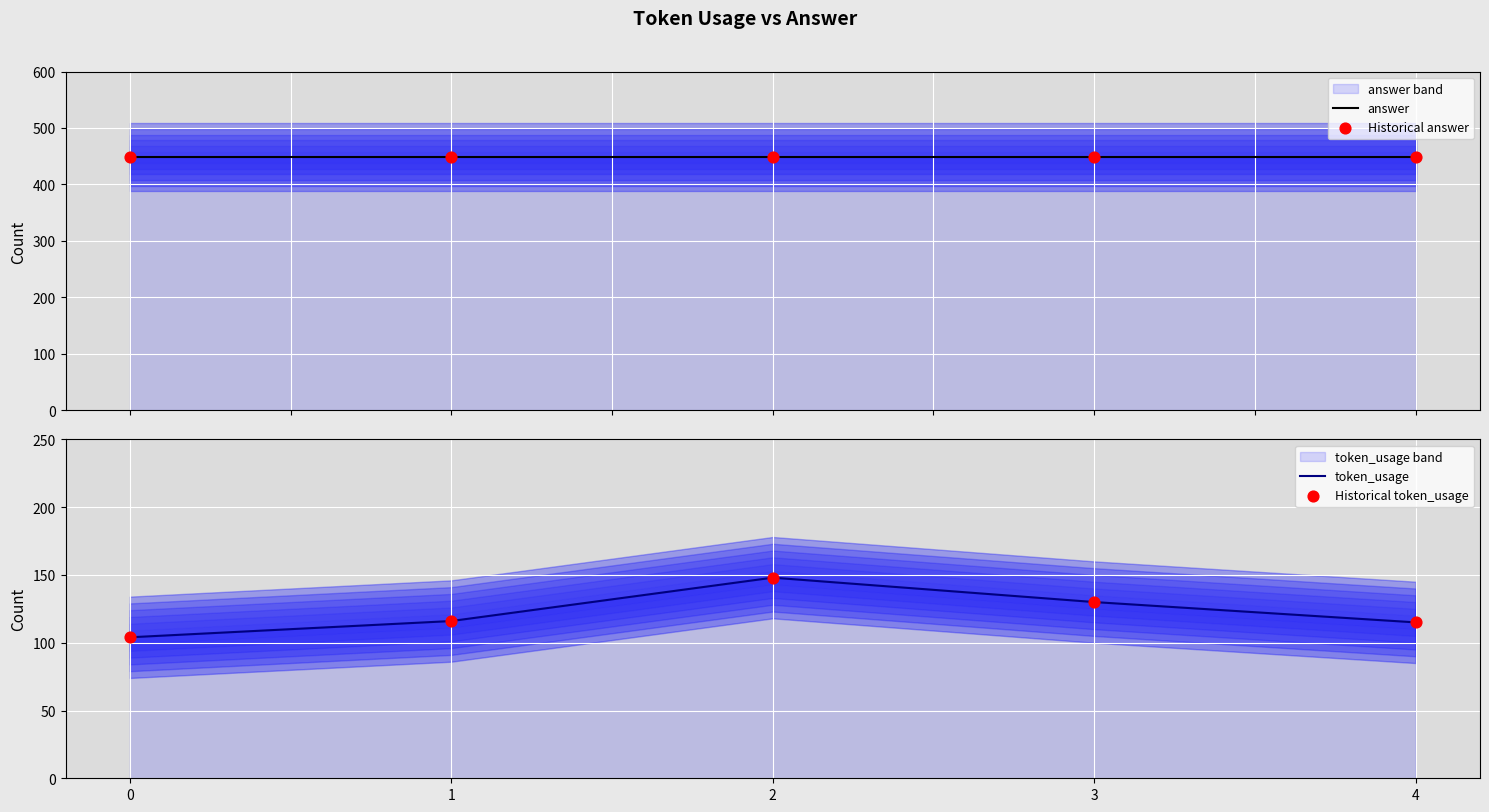

At how many categories does at least one series exceed 176?

5